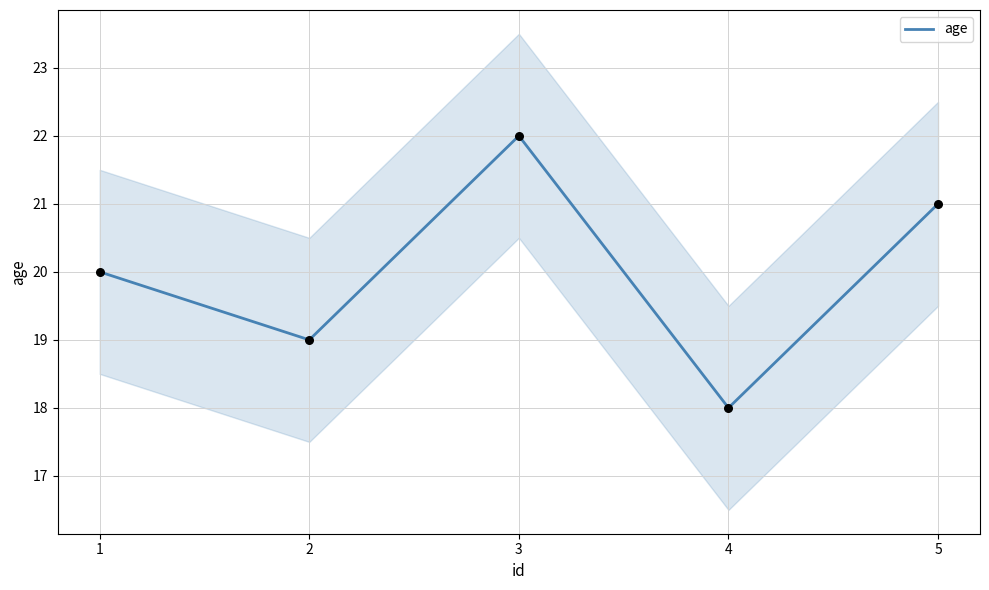

What is the change in value from 3 to 5?

-1